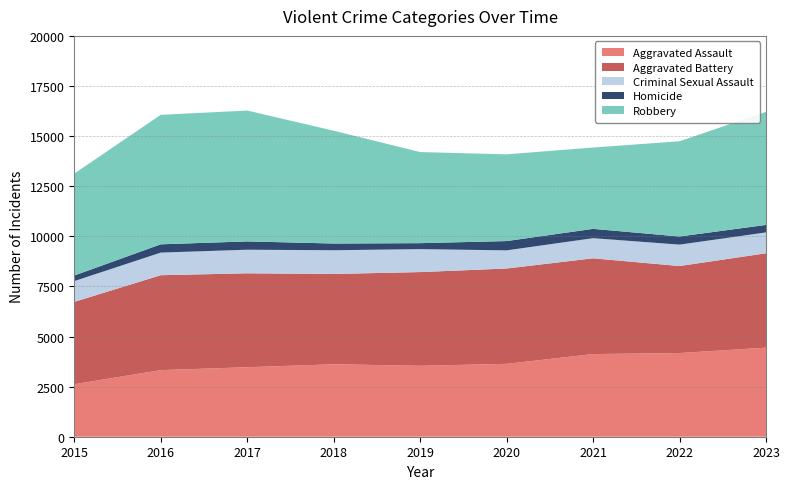

Reading right to left, what are all the values shown in this chart?

Aggravated Assault: 4444	4175	4124	3637	3539	3615	3468	3323	2619
Aggravated Battery: 4710	4341	4779	4756	4676	4506	4686	4736	4110
Criminal Sexual Assault: 1041	1069	1004	906	1146	1184	1177	1128	1036
Homicide: 374	405	465	463	297	335	415	413	278
Robbery: 5641	4752	4057	4328	4546	5628	6529	6461	5087